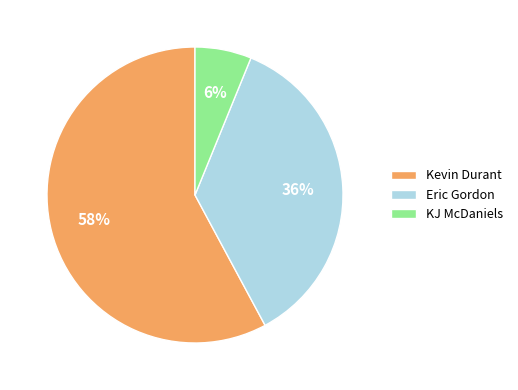

True or false: Eric Gordon accounts for 27% of the total.

False